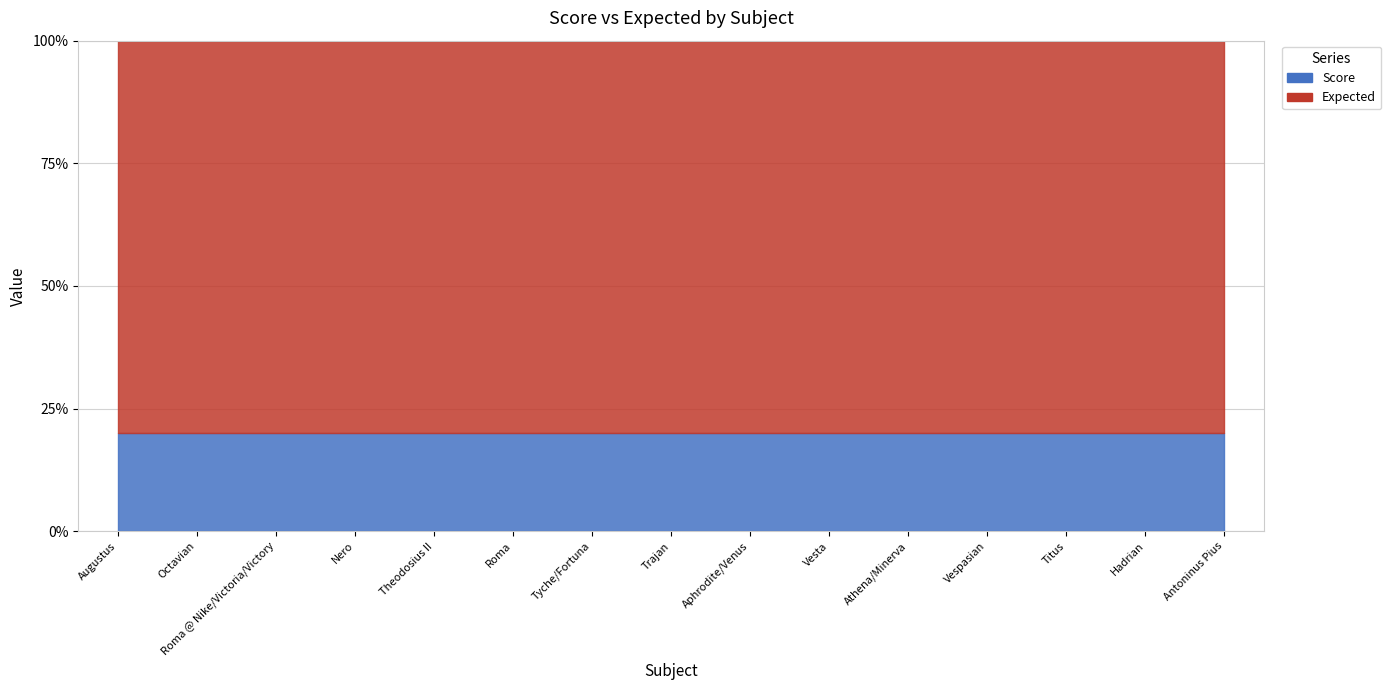

Does the chart display data point markers on the line(s)?

No